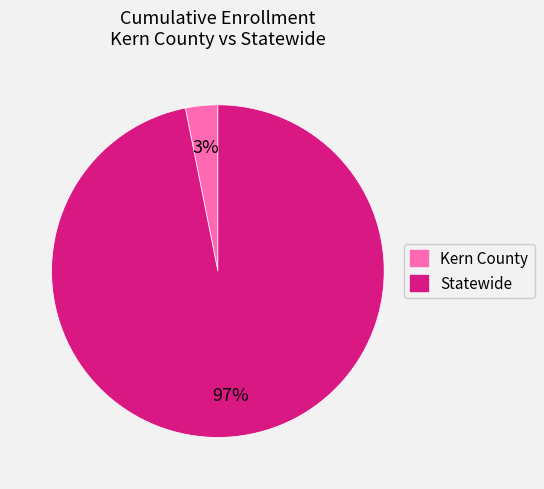

Which has a higher value, Kern County or Statewide?

Statewide